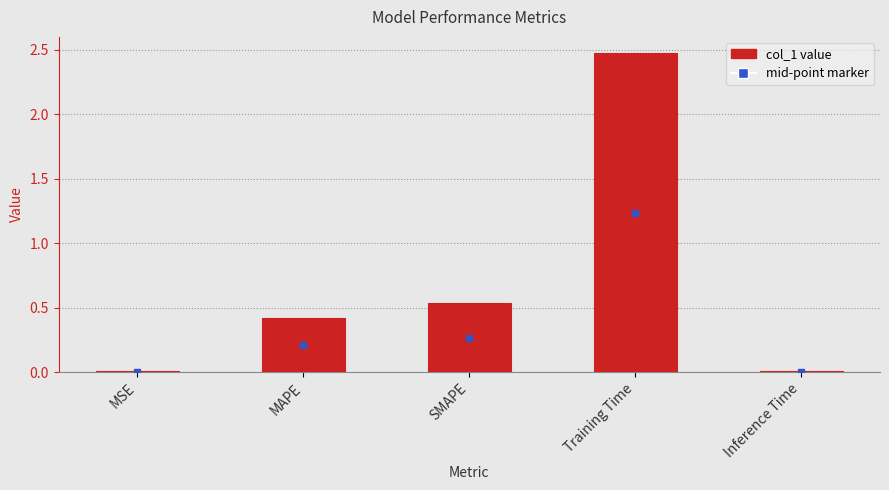

Are the bars horizontal?

No